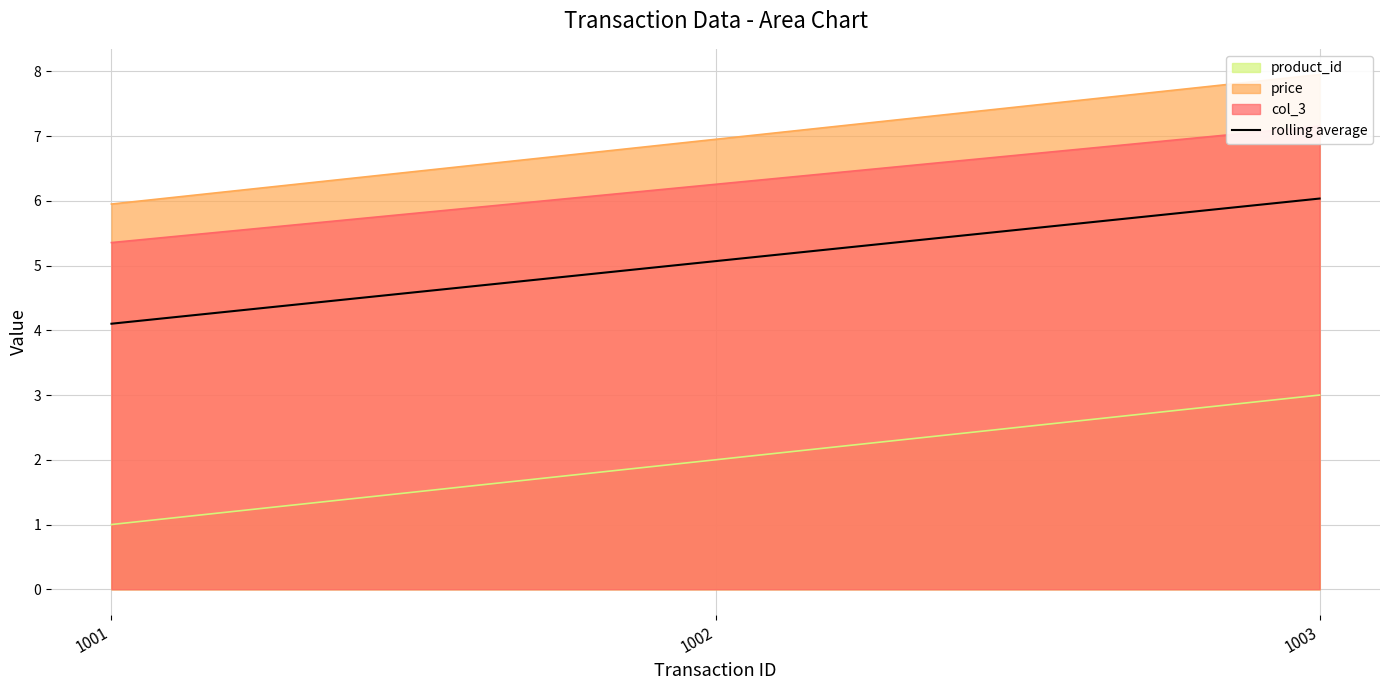

What is the value of the 2nd point from the left?

5.1